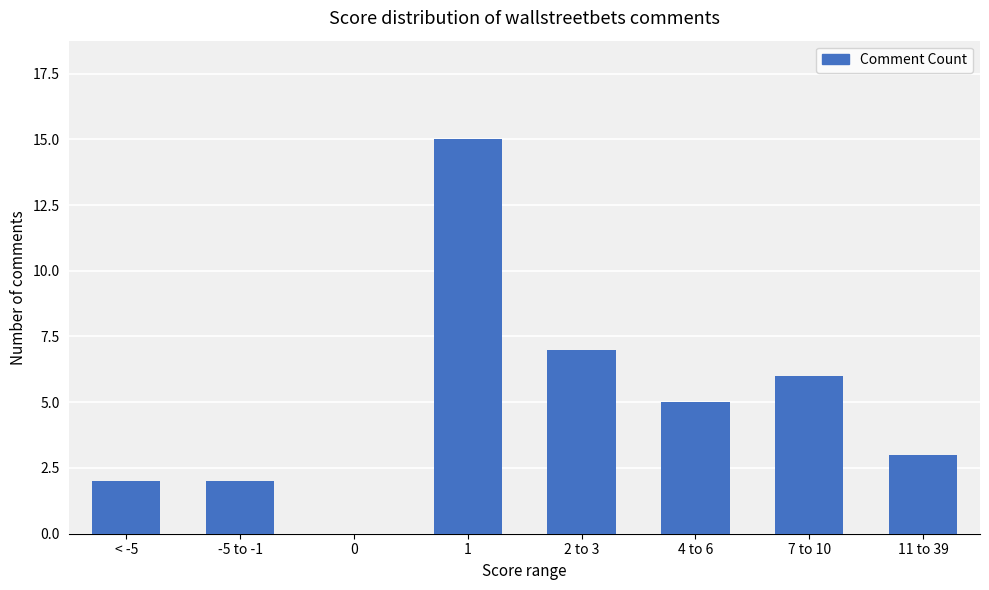

Are the bars horizontal?

No